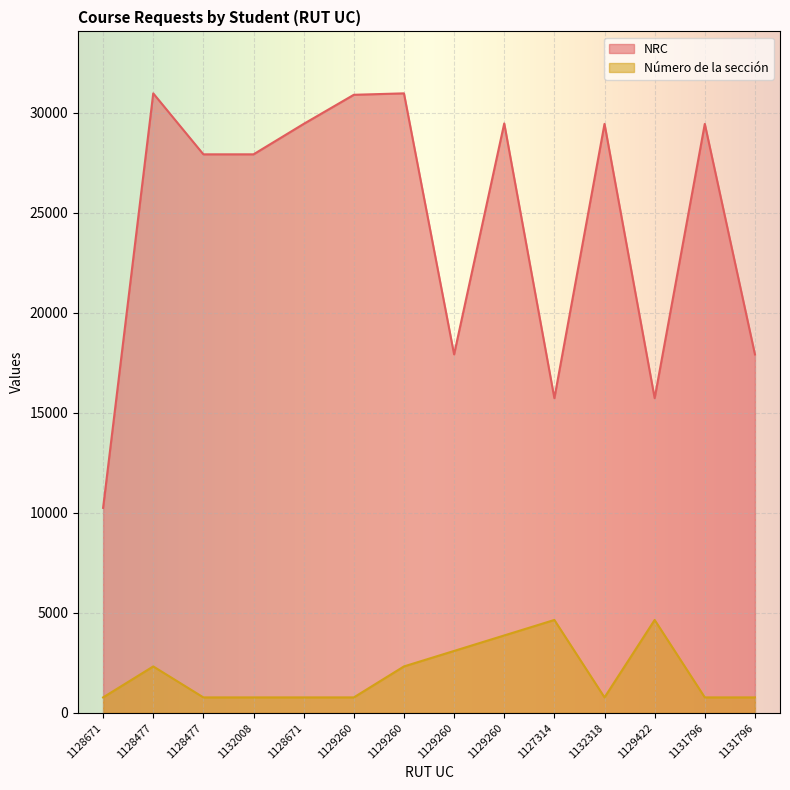

What is the total value across all series at 1129422?

20375.2